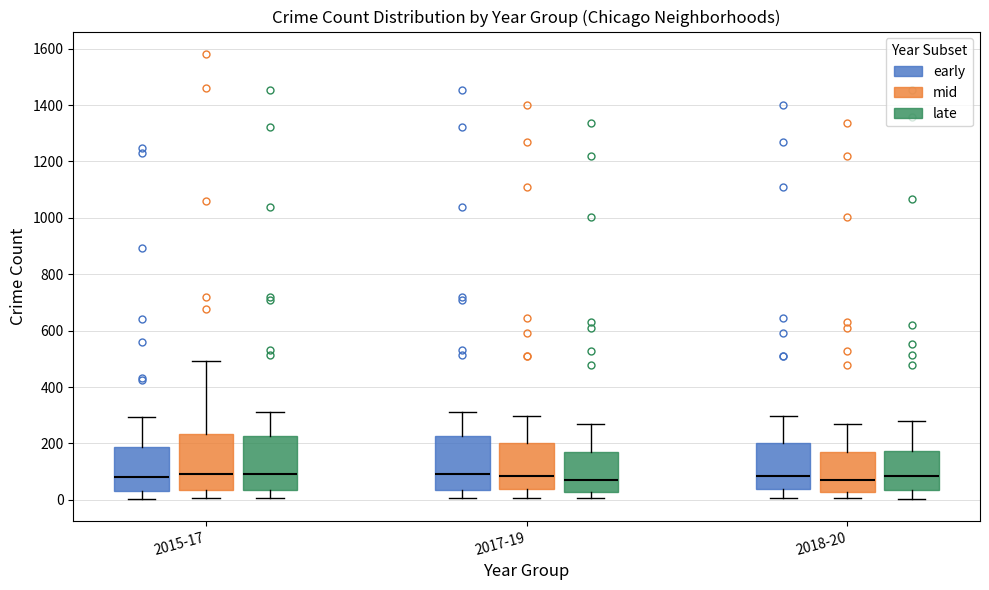

Reading left to right, transcribe this box plot: for each box, give where its median line is, the range the box spans, and where its two whiskers end, as read against the y-axis. The values are not printed on the chart, so give them approximately, as read against the axis.

2015-17 (early): median 80, box 40 to 180, whiskers 0 to 300
2015-17 (mid): median 100, box 40 to 240, whiskers 0 to 500
2015-17 (late): median 100, box 40 to 220, whiskers 0 to 320
2017-19 (early): median 100, box 40 to 220, whiskers 0 to 320
2017-19 (mid): median 80, box 40 to 200, whiskers 0 to 300
2017-19 (late): median 80, box 20 to 180, whiskers 0 to 260
2018-20 (early): median 80, box 40 to 200, whiskers 0 to 300
2018-20 (mid): median 80, box 20 to 180, whiskers 0 to 260
2018-20 (late): median 80, box 40 to 180, whiskers 0 to 280